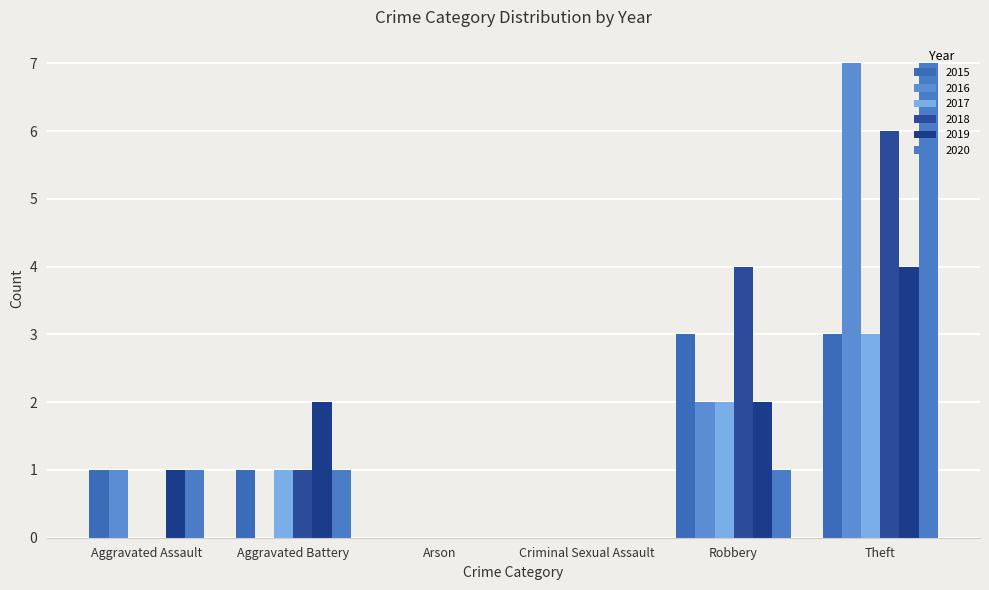

Reading right to left, extract all data points from this chart.

2015: Theft=3	Robbery=3	Criminal Sexual Assault=0	Arson=0	Aggravated Battery=1	Aggravated Assault=1
2016: Theft=7	Robbery=2	Criminal Sexual Assault=0	Arson=0	Aggravated Battery=0	Aggravated Assault=1
2017: Theft=3	Robbery=2	Criminal Sexual Assault=0	Arson=0	Aggravated Battery=1	Aggravated Assault=0
2018: Theft=6	Robbery=4	Criminal Sexual Assault=0	Arson=0	Aggravated Battery=1	Aggravated Assault=0
2019: Theft=4	Robbery=2	Criminal Sexual Assault=0	Arson=0	Aggravated Battery=2	Aggravated Assault=1
2020: Theft=7	Robbery=1	Criminal Sexual Assault=0	Arson=0	Aggravated Battery=1	Aggravated Assault=1